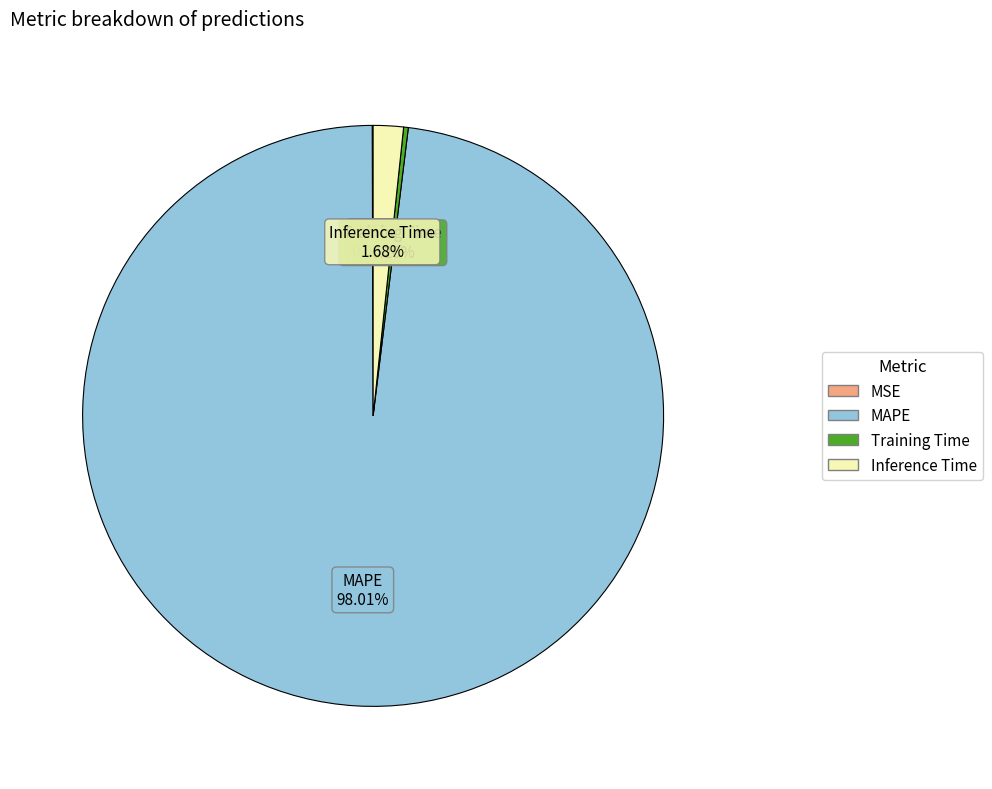

Does Inference Time represent more than half of the total?

No